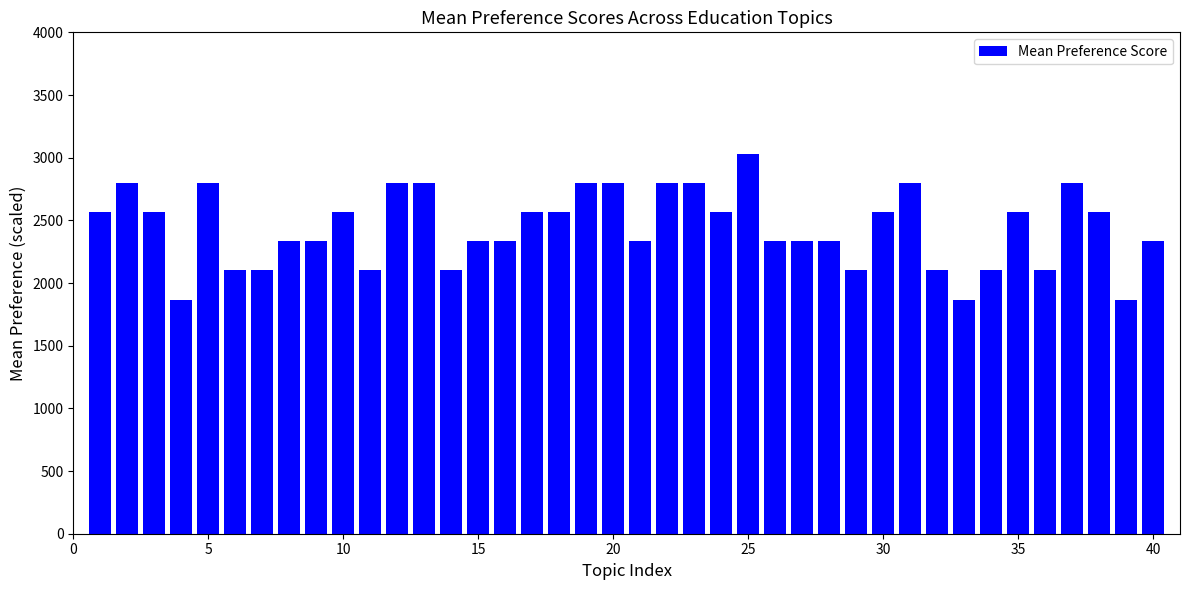

What is the difference between the second highest and minimum values?

933.3